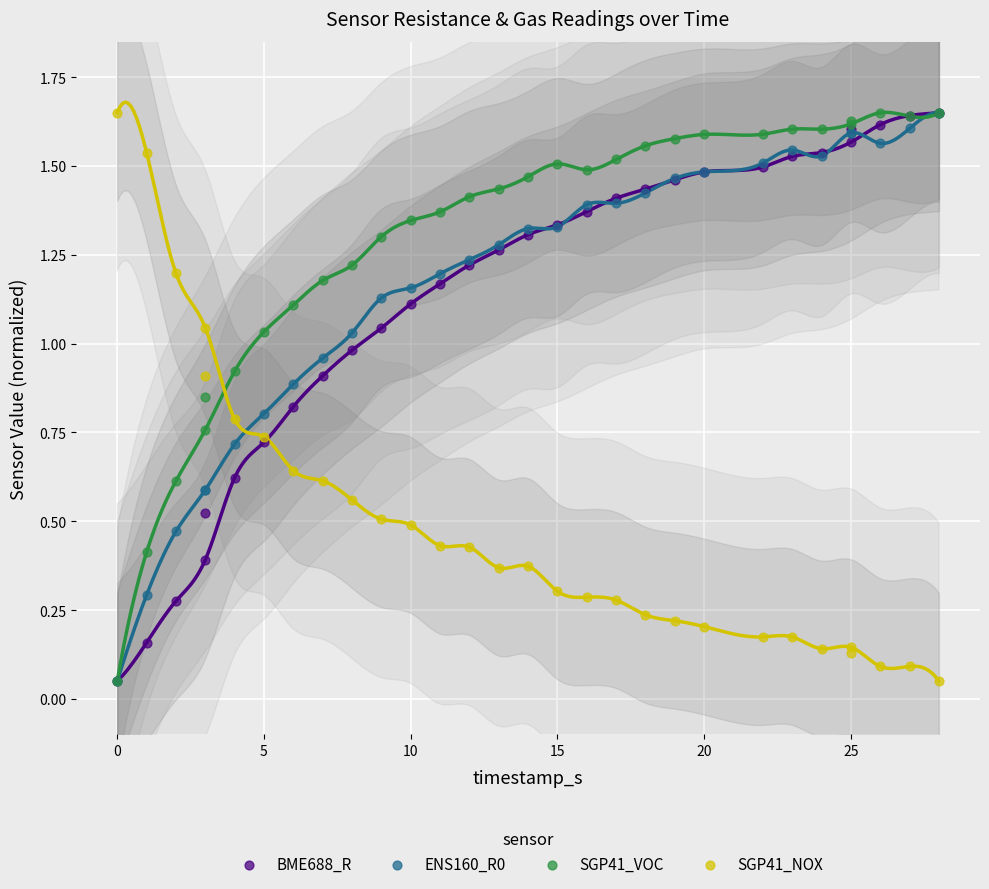

What are all the series names shown in the legend?

BME688_R, ENS160_R0, SGP41_VOC, SGP41_NOX